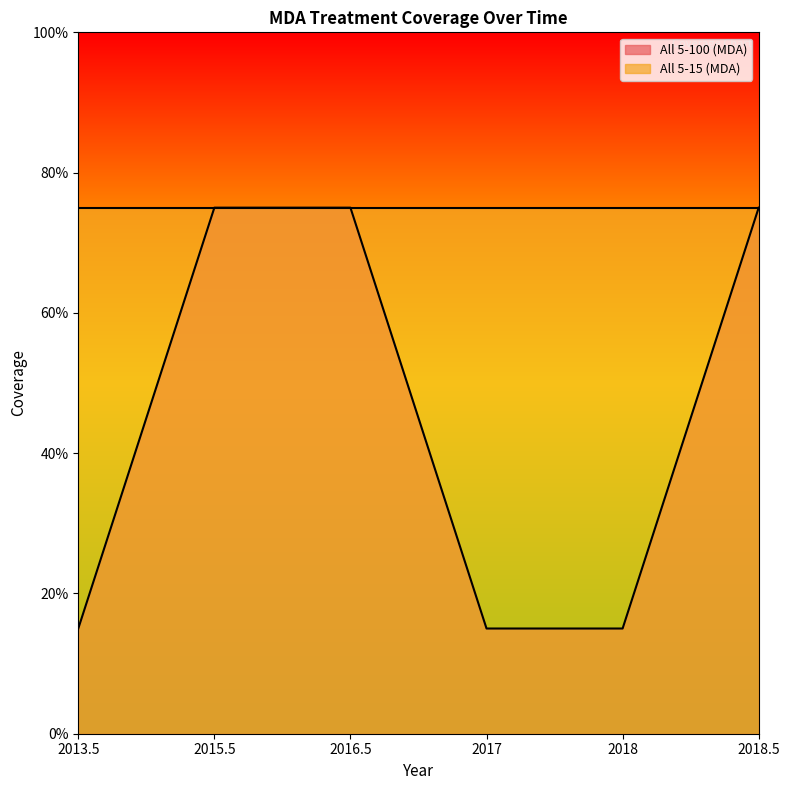

What is the value of the 2nd point from the left?

0.8